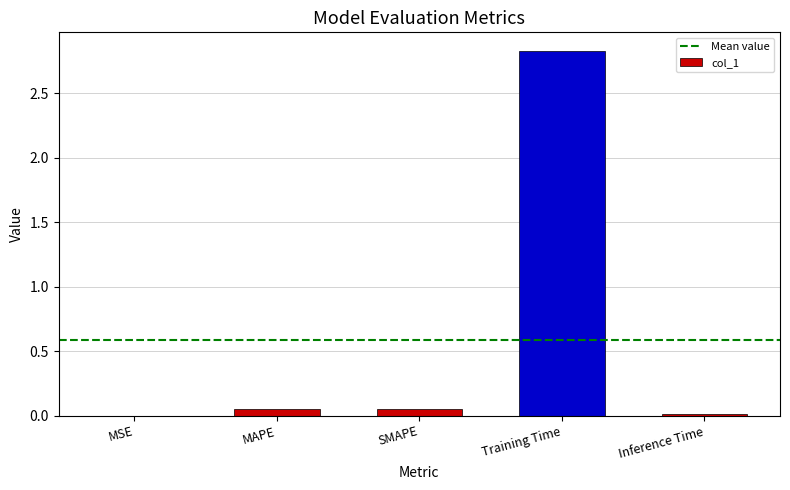

True or false: the data shows 0.0 at Inference Time.

True